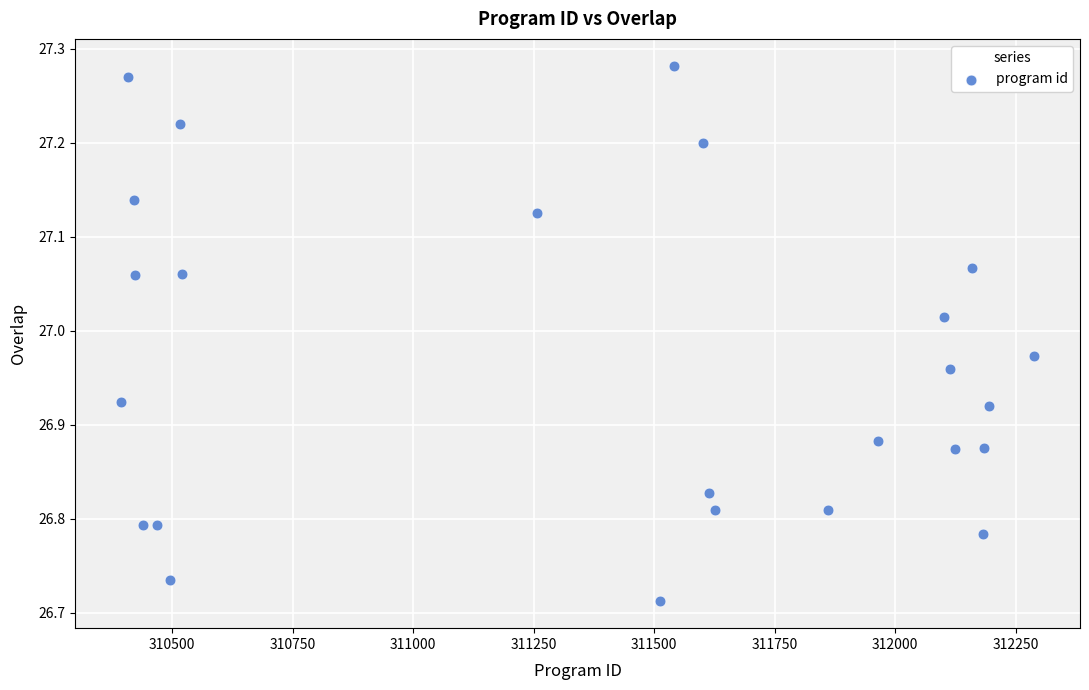

What is the range of X values (max minus min)?

1896.0